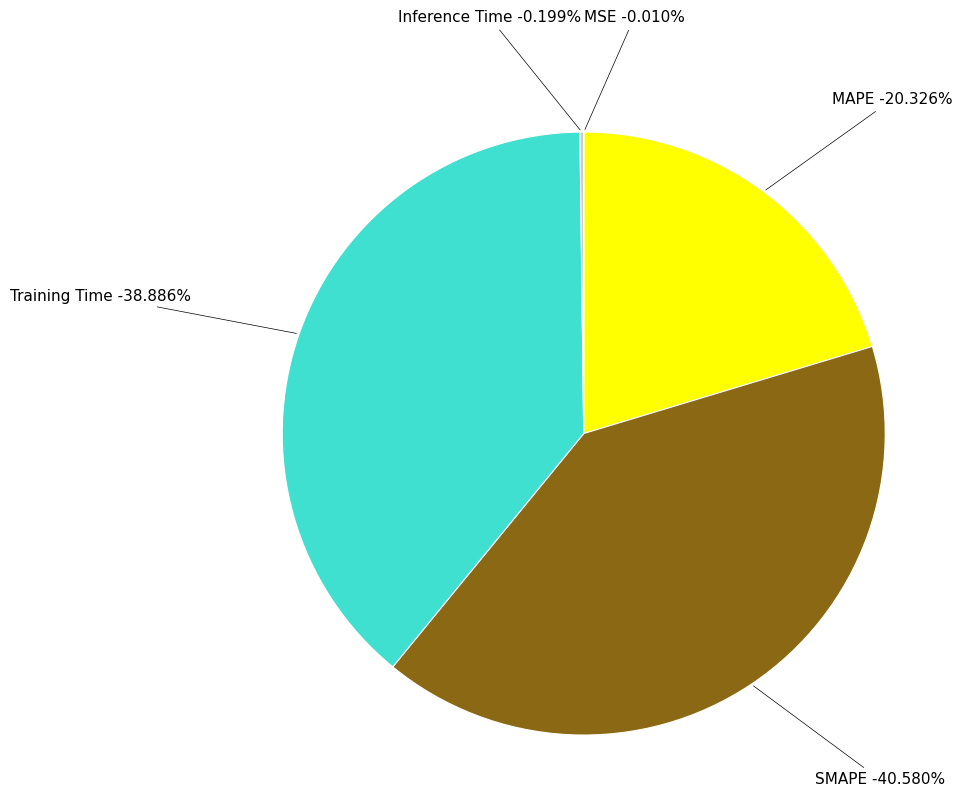

To the nearest percent, what portion does Training Time represent?

39%